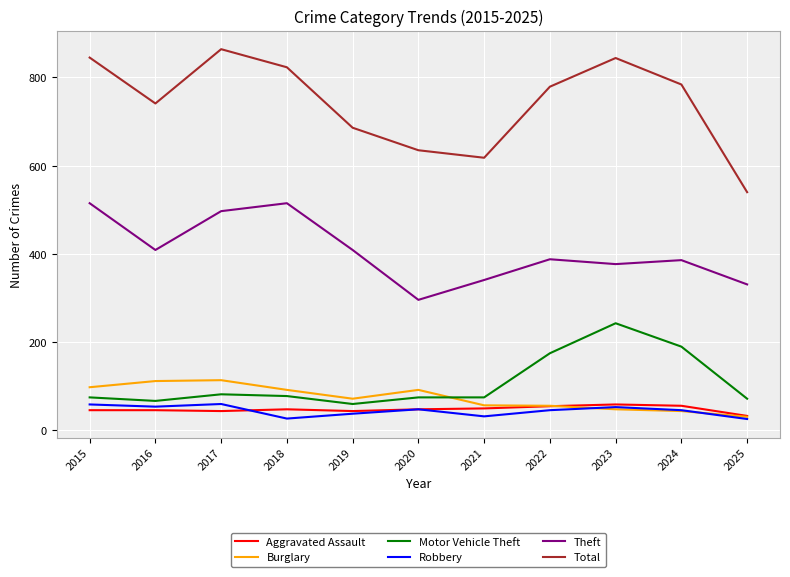

True or false: Theft and Motor Vehicle Theft intersect in this chart.

False